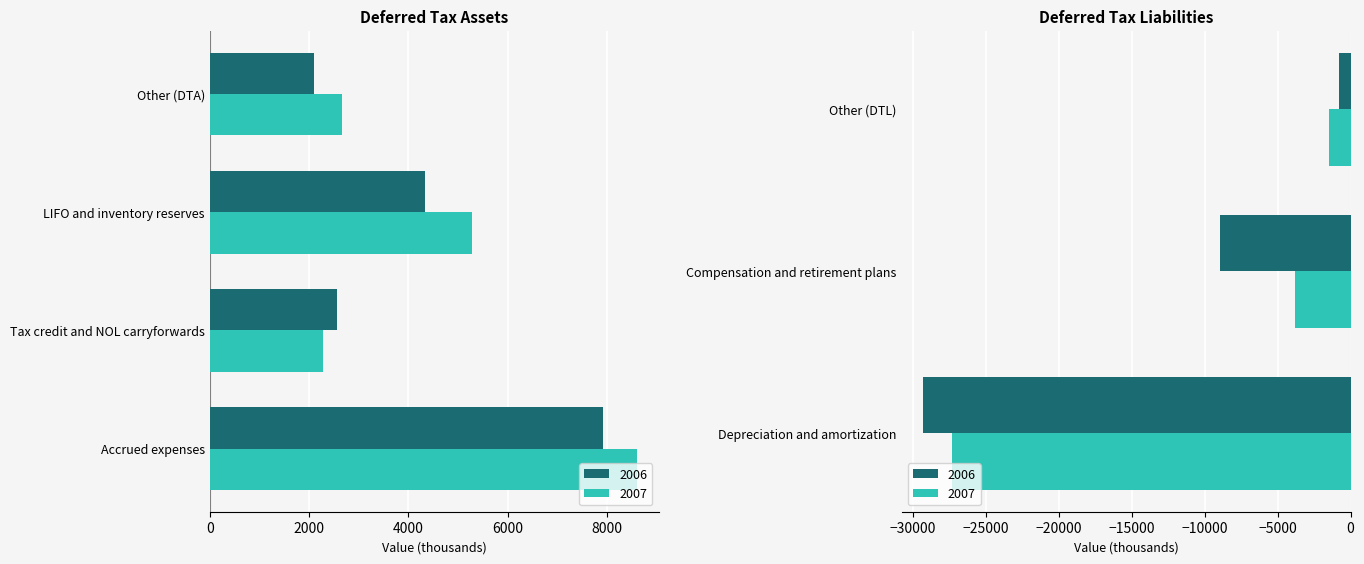

At which label is 2006 closest to -10693?

Compensation and retirement plans